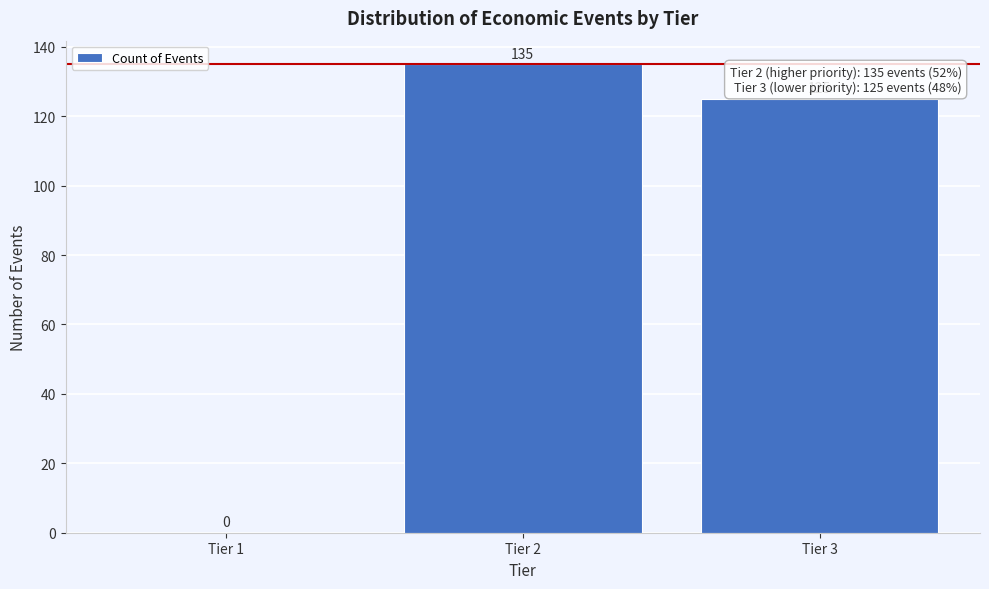

Reading right to left, extract all data points from this chart.

Tier 3=125	Tier 2=135	Tier 1=0